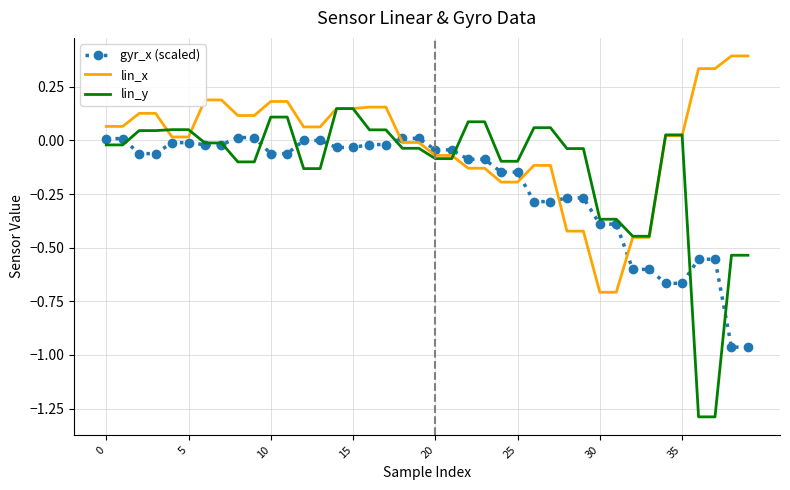

Which series has the largest range (max minus min)?

lin_y